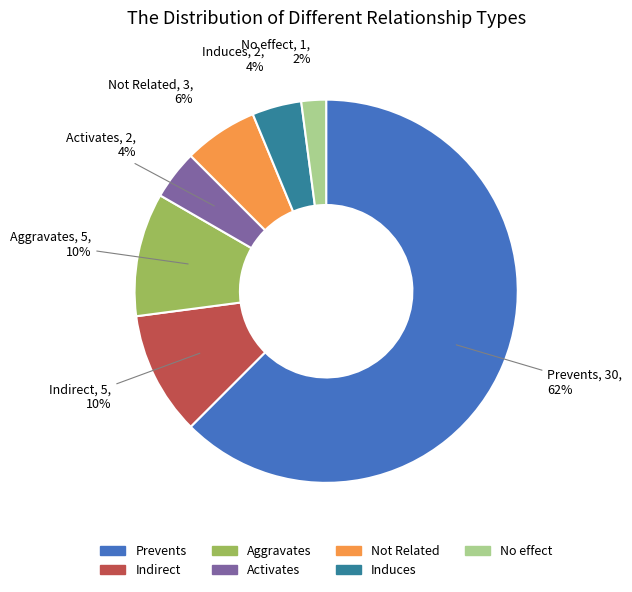

Is the sum of Prevents and Induces greater than half?

Yes